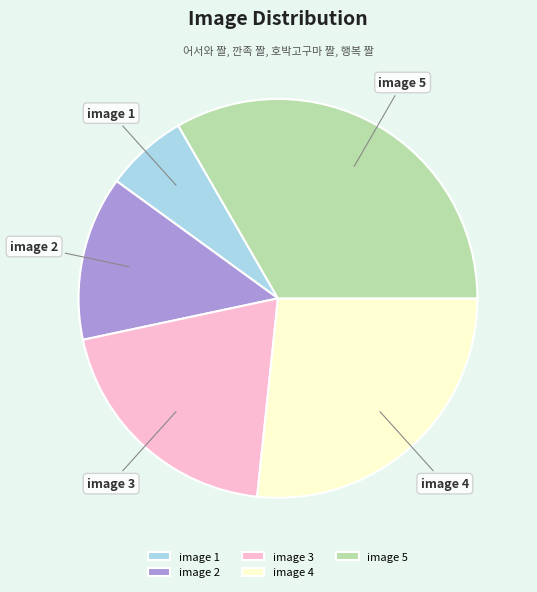

Is the sum of image 2 and image 4 greater than half?

No